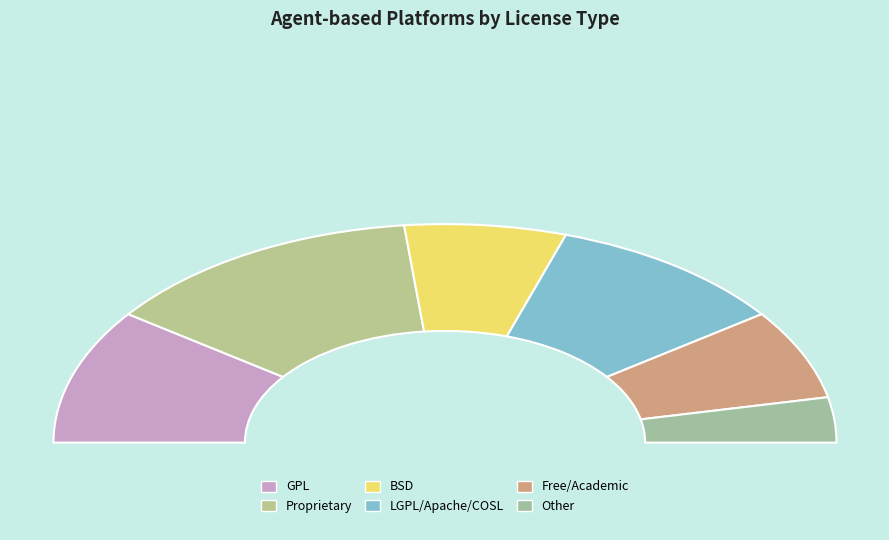

What percentage is NOT represented by BSD?

86.7%